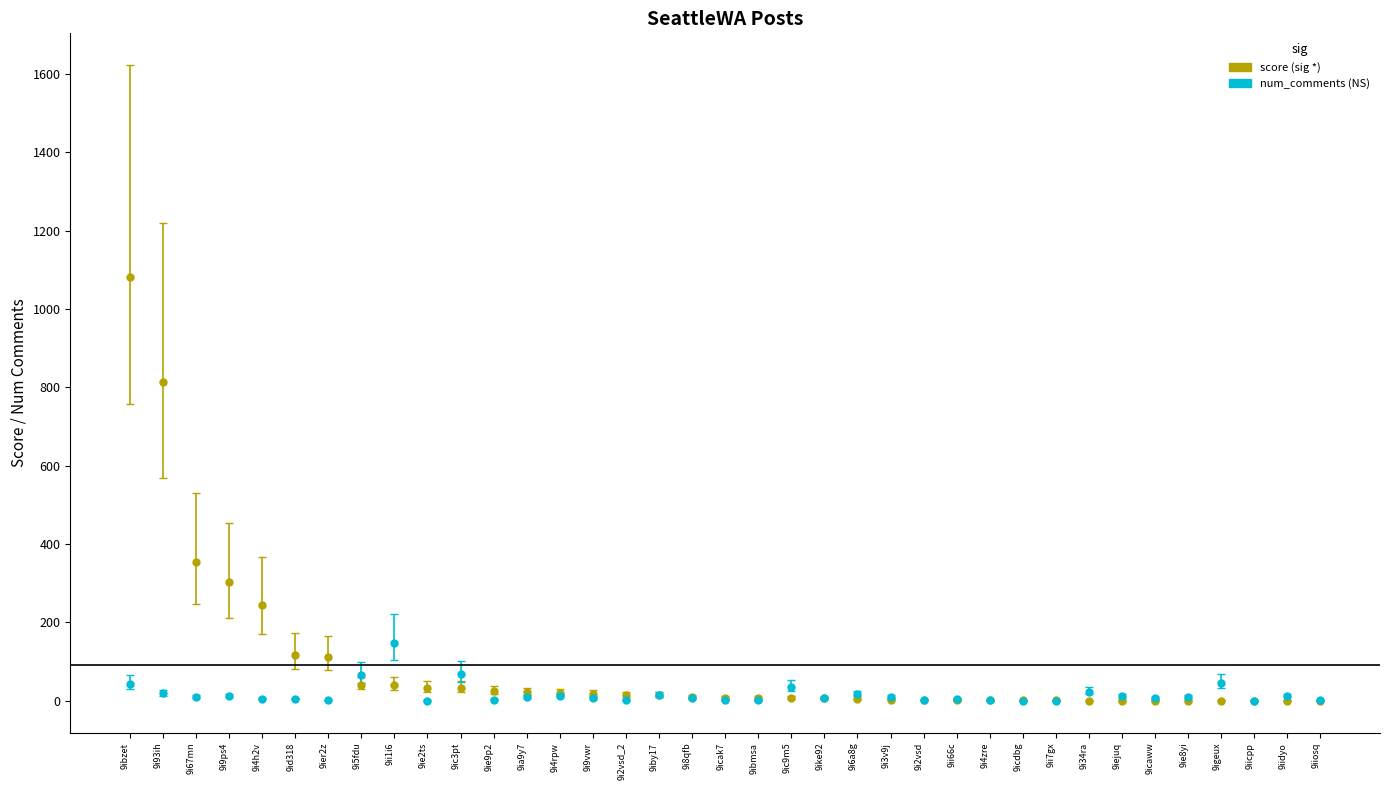

What is the greatest value displayed?

1082